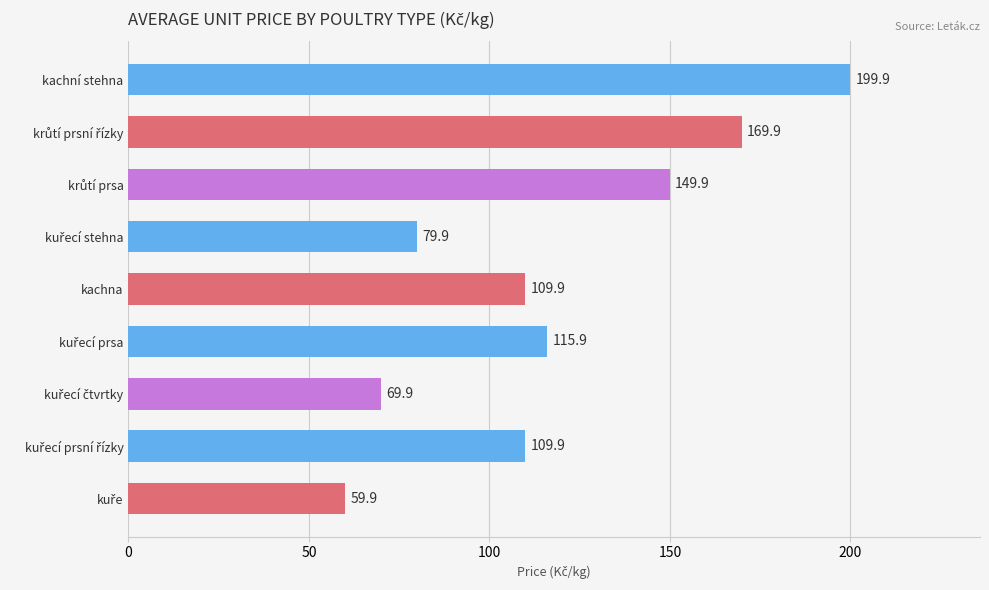

How many distinct data groups are displayed?

1